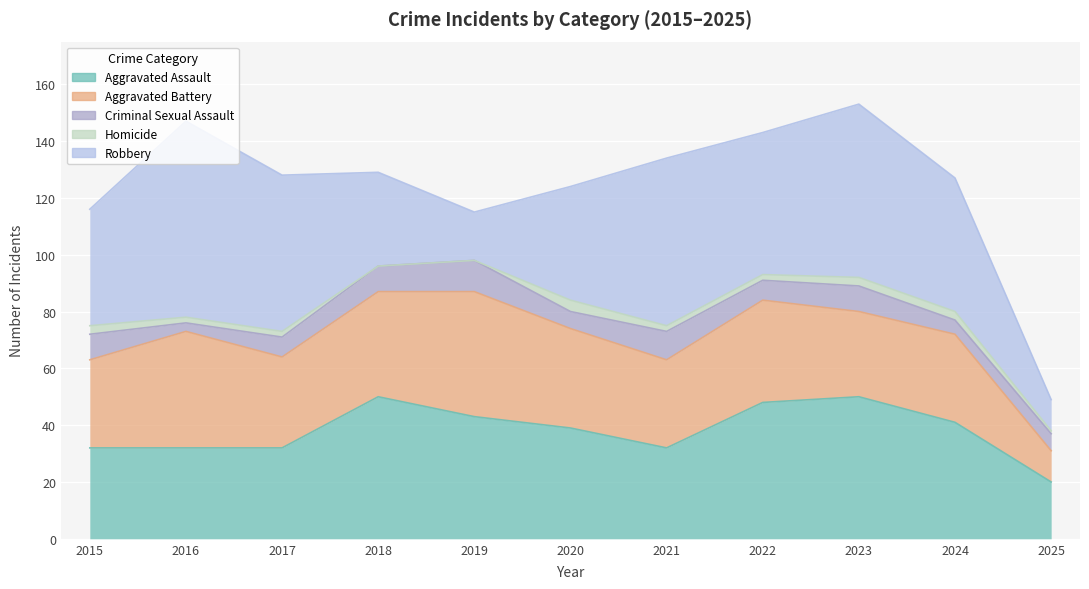

True or false: Robbery has a value of 61 at 2023.

True